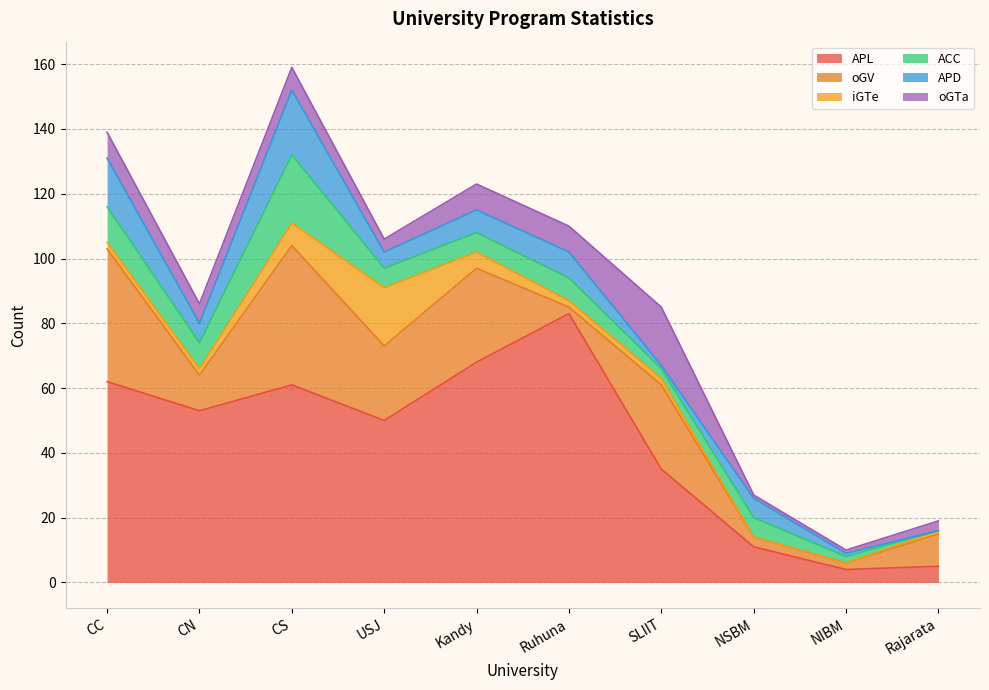

Between Kandy and Rajarata, which is larger?

Kandy